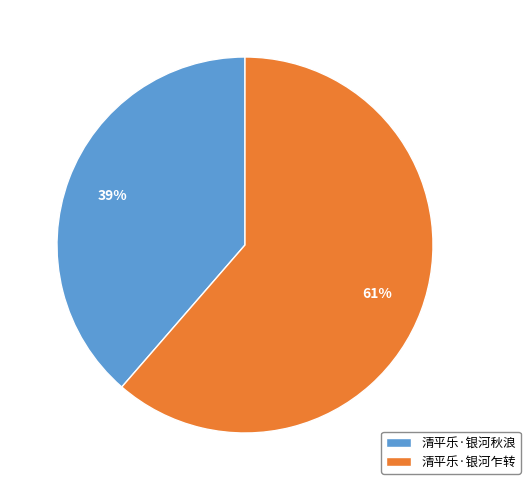

What is the ratio of the value at 清平乐·银河乍转 to the value at 清平乐·银河秋浪?

1.6